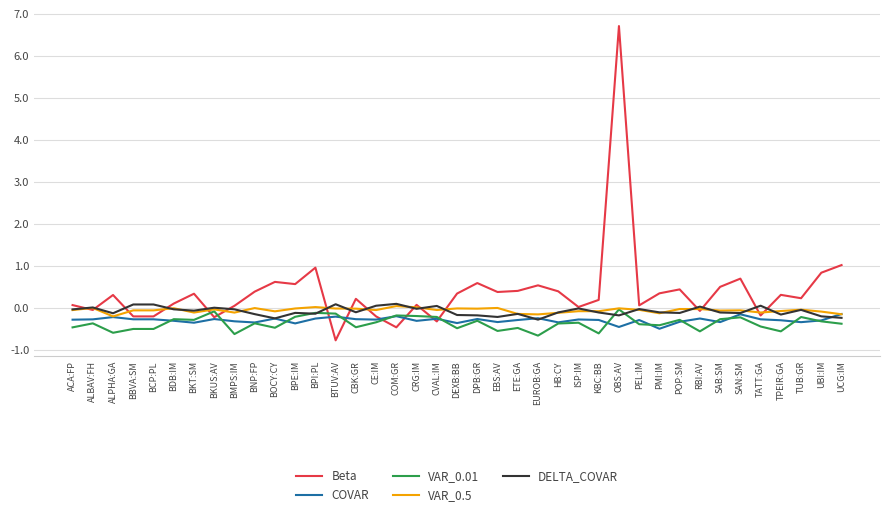

What is the total value across all series at BNP:FP?

-0.5